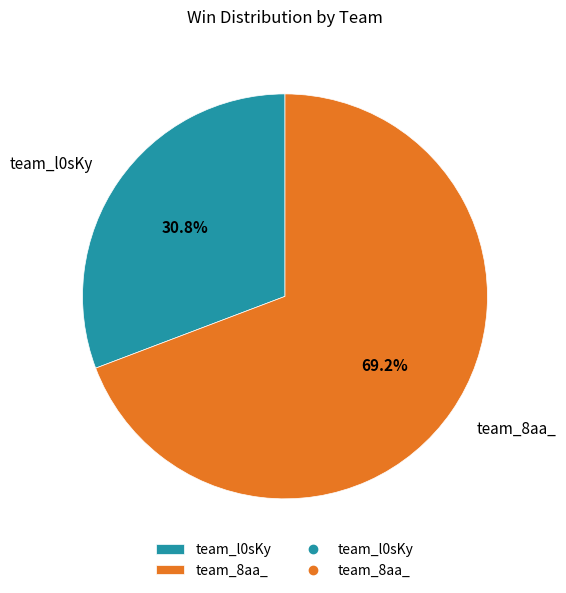

What is the smallest slice in the pie chart?

team_l0sKy